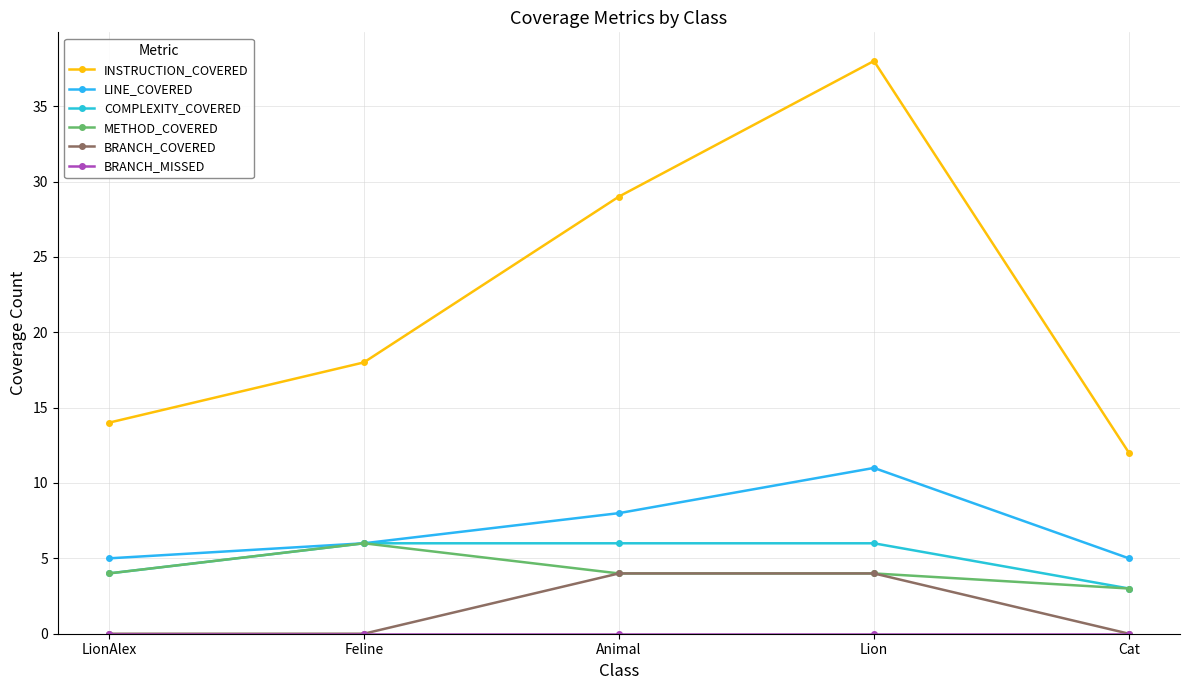

The value of BRANCH_COVERED at Feline is -3. True or false?

False